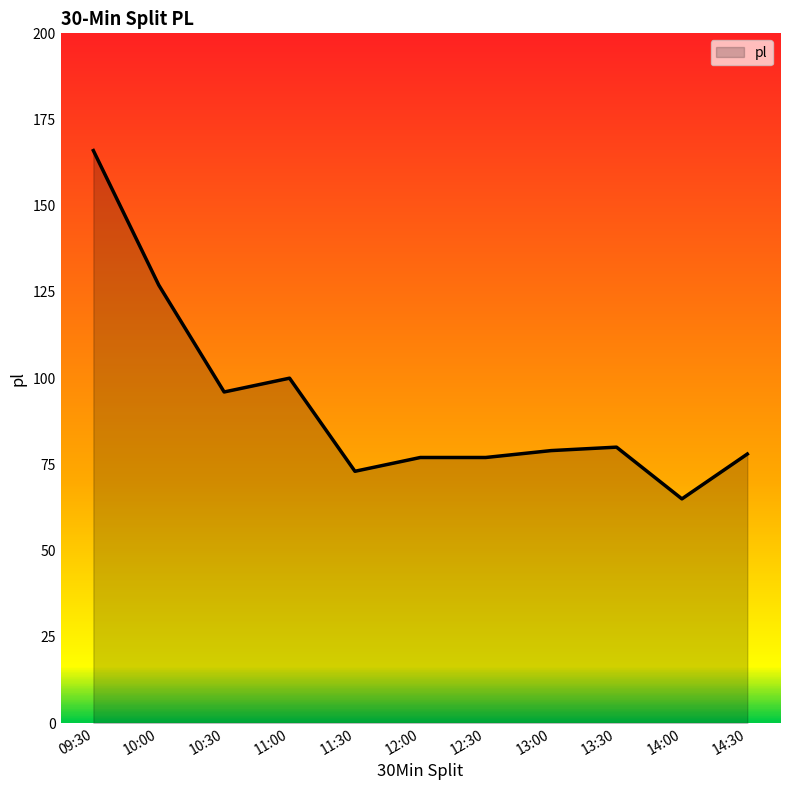

How many lines are shown in the chart?

1